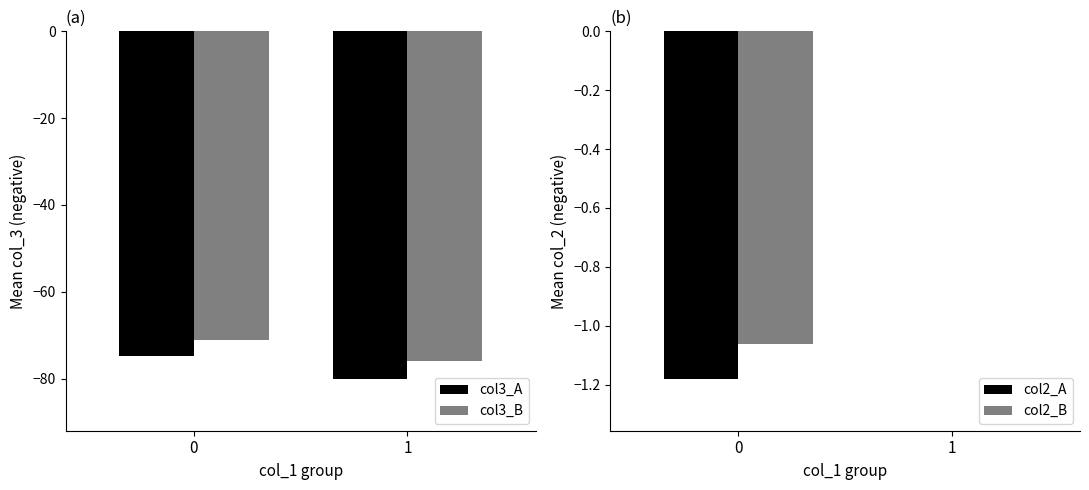

Are the bars grouped side by side (vs. stacked)?

Yes